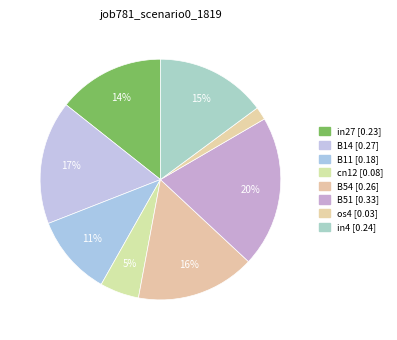

Does B11 account for over 50% of the chart?

No